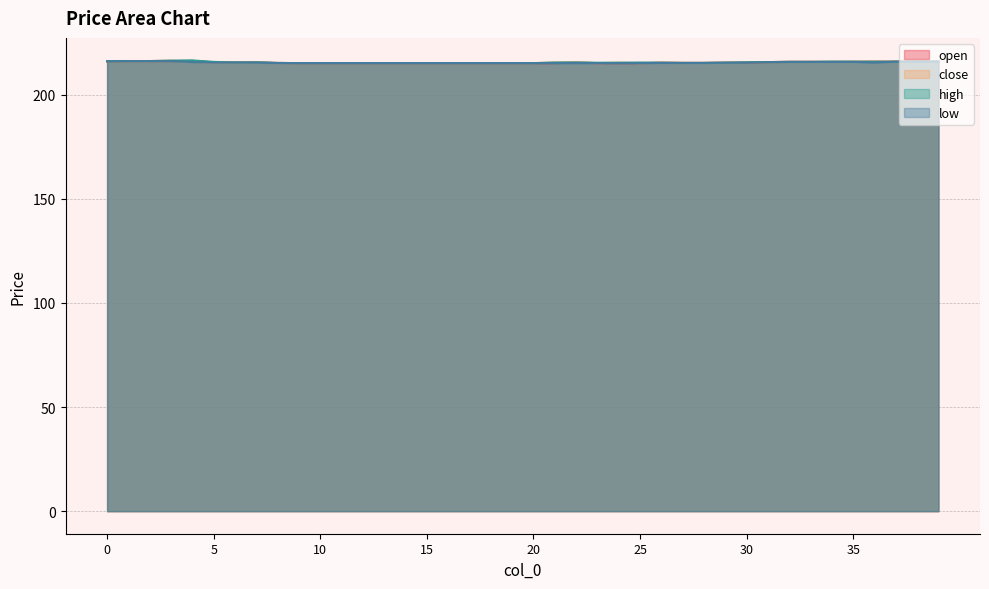

What is the difference between the low values at 5 and 35?

0.4